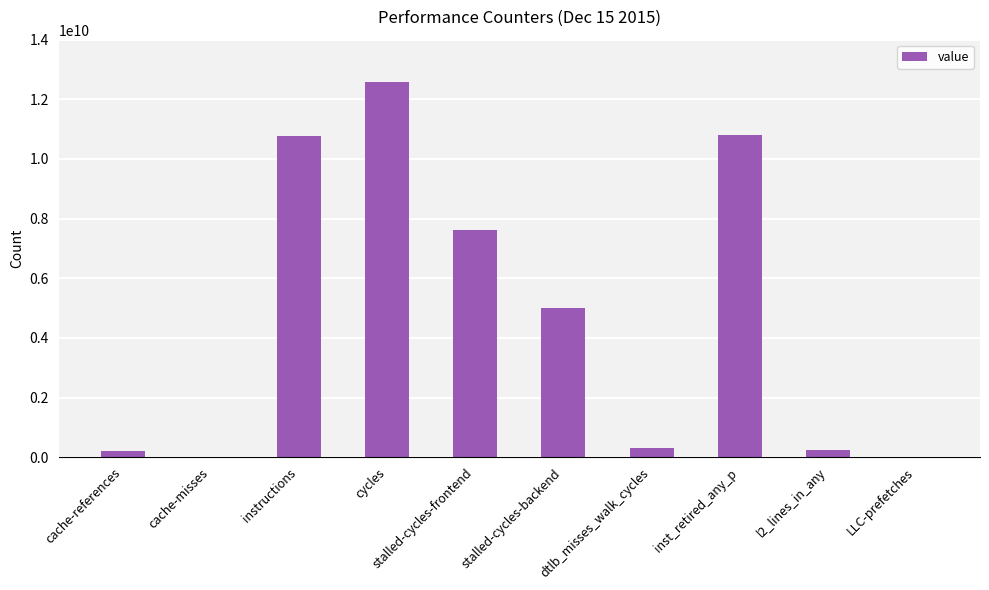

Read the value at LLC-prefetches, to the nearest 10.

20505990